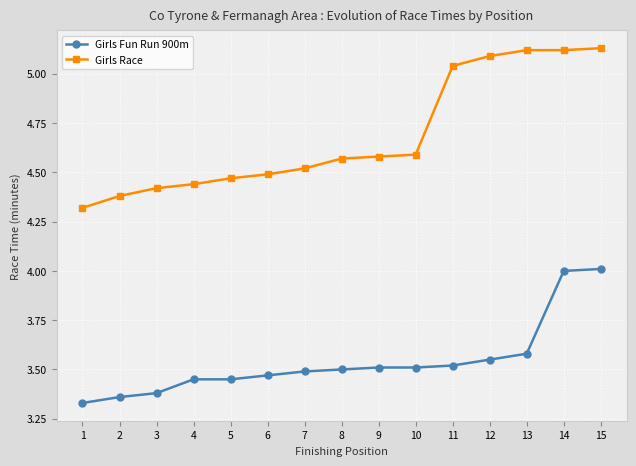

Which series has the largest range (max minus min)?

Girls Race